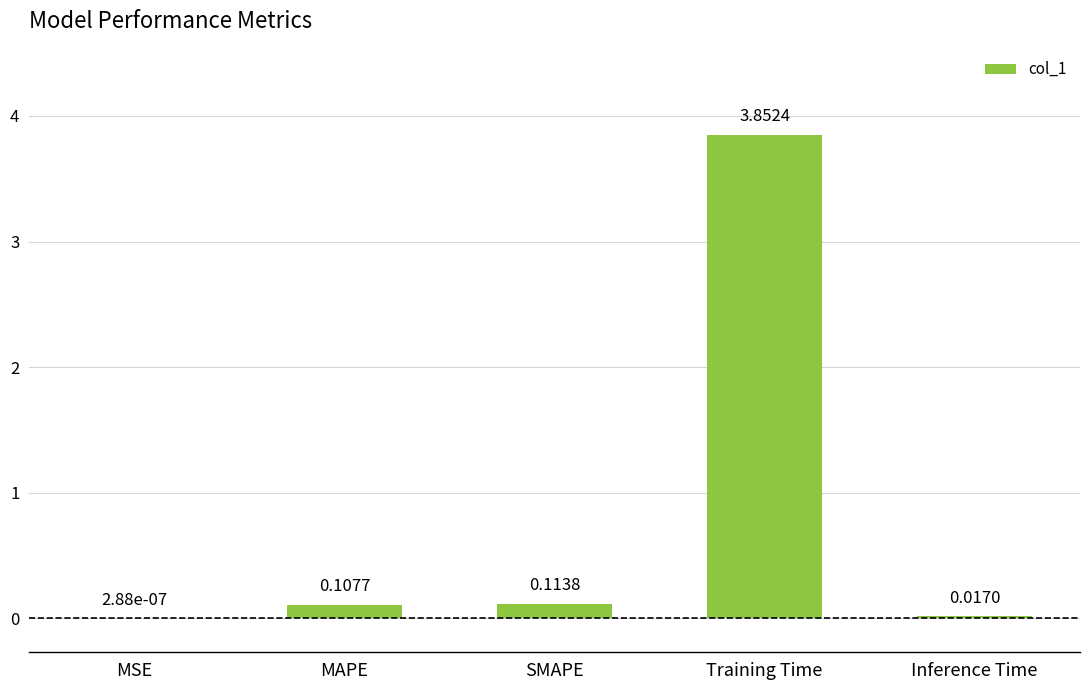

The value at Training Time is 6.0. True or false?

False